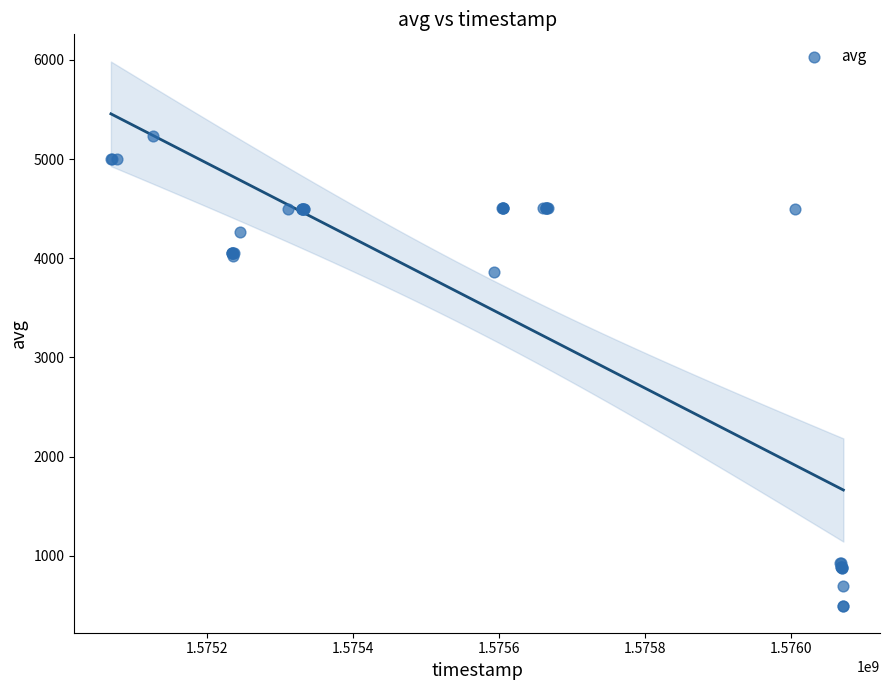

What Y value in the scatter plot is closest to 2865?

3865